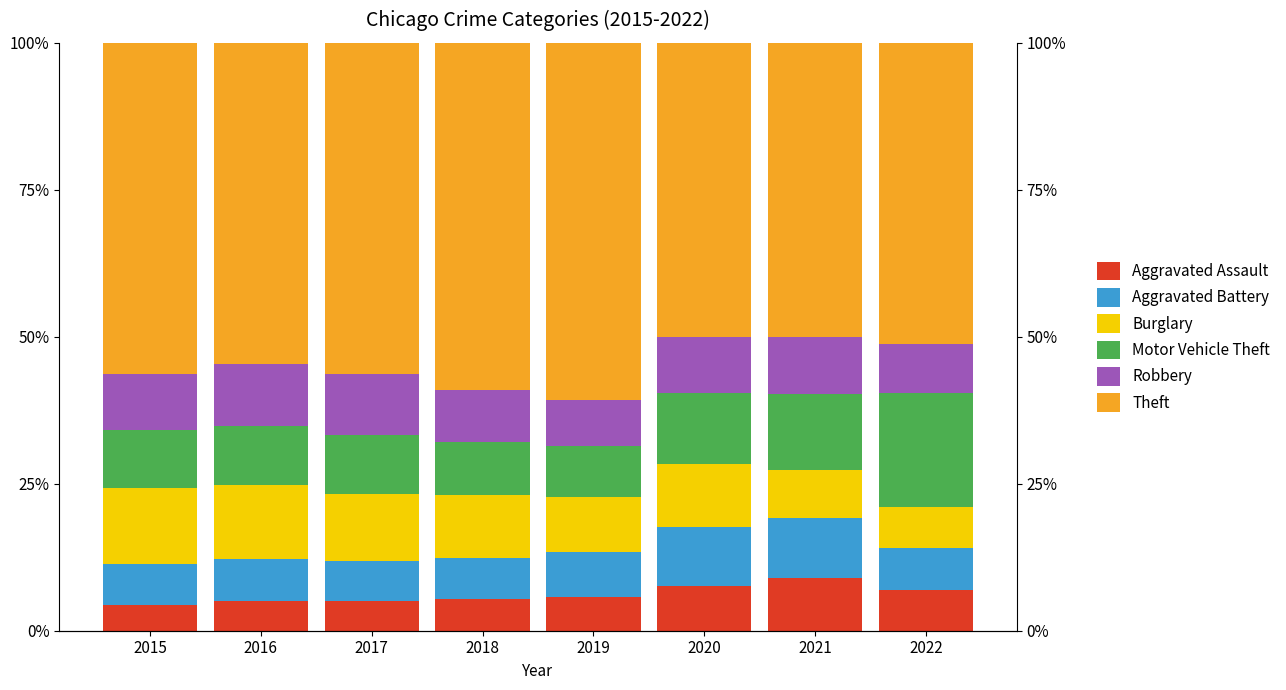

How many distinct data groups are displayed?

6